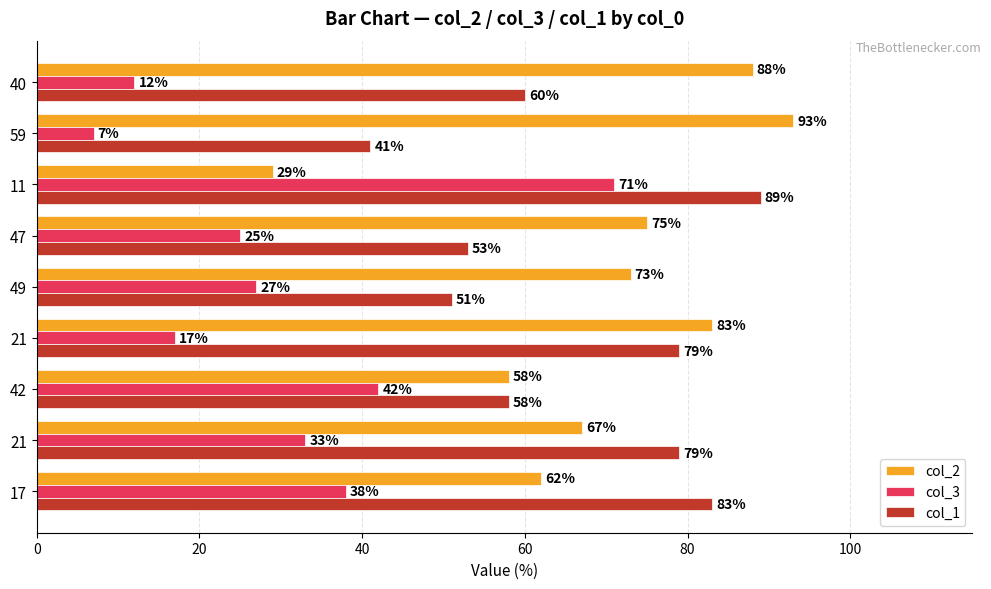

What is the average value of the col_1 series?

66